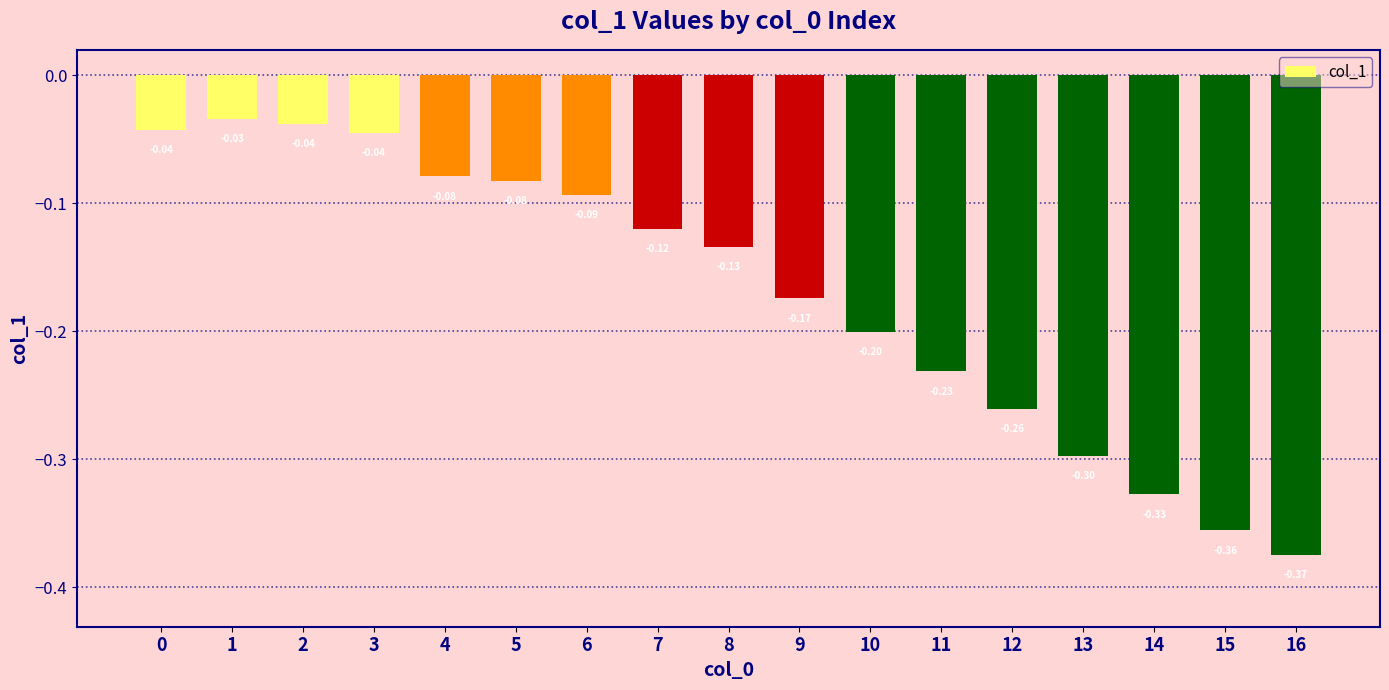

Does the chart contain stacked bars?

No